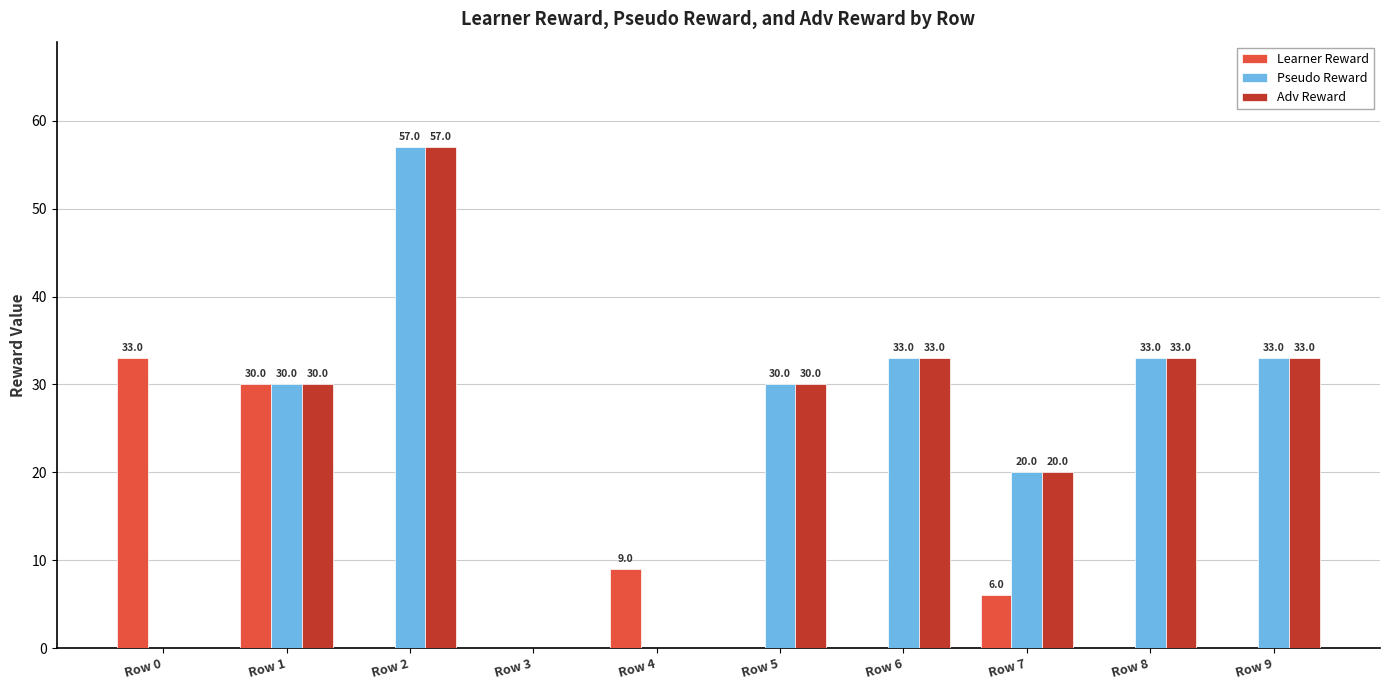

The value of Adv Reward at Row 7 is 26. True or false?

False